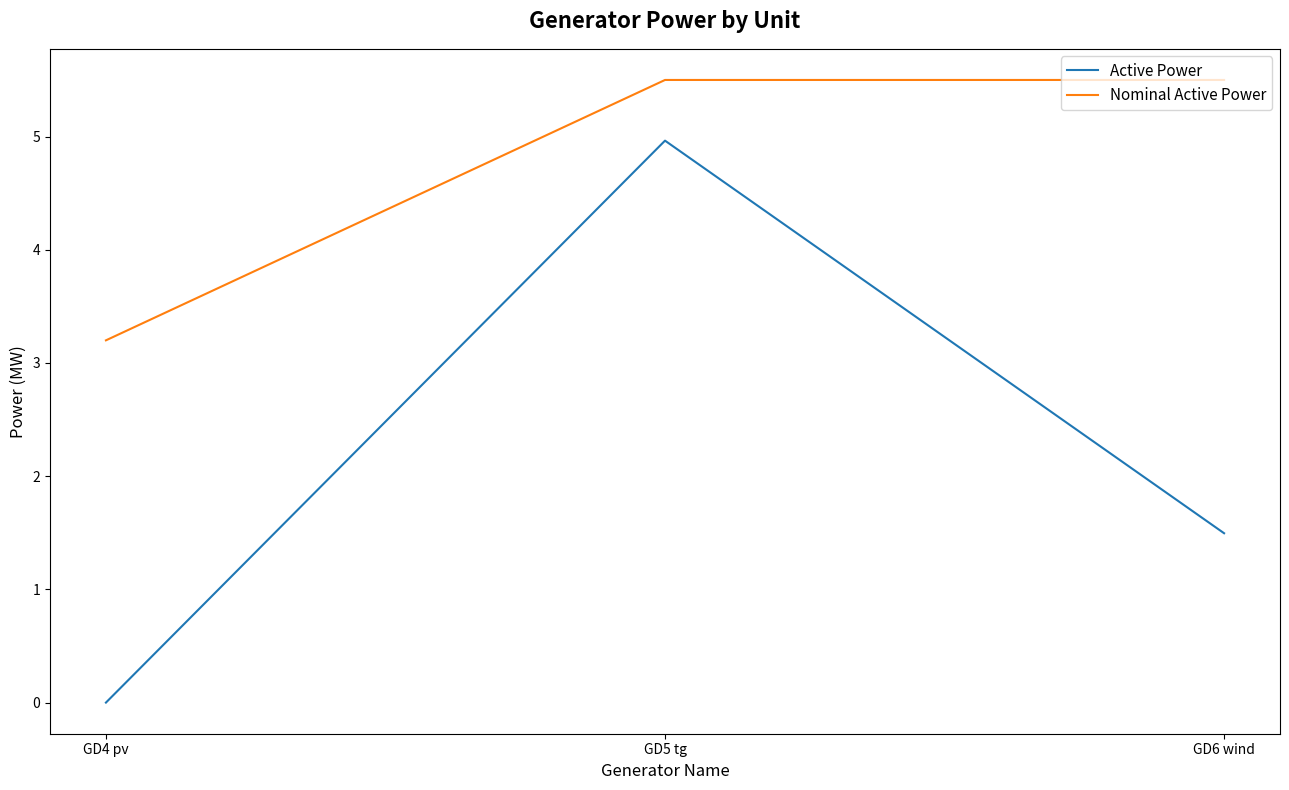

At which category is the sum across all series the highest?

GD5 tg